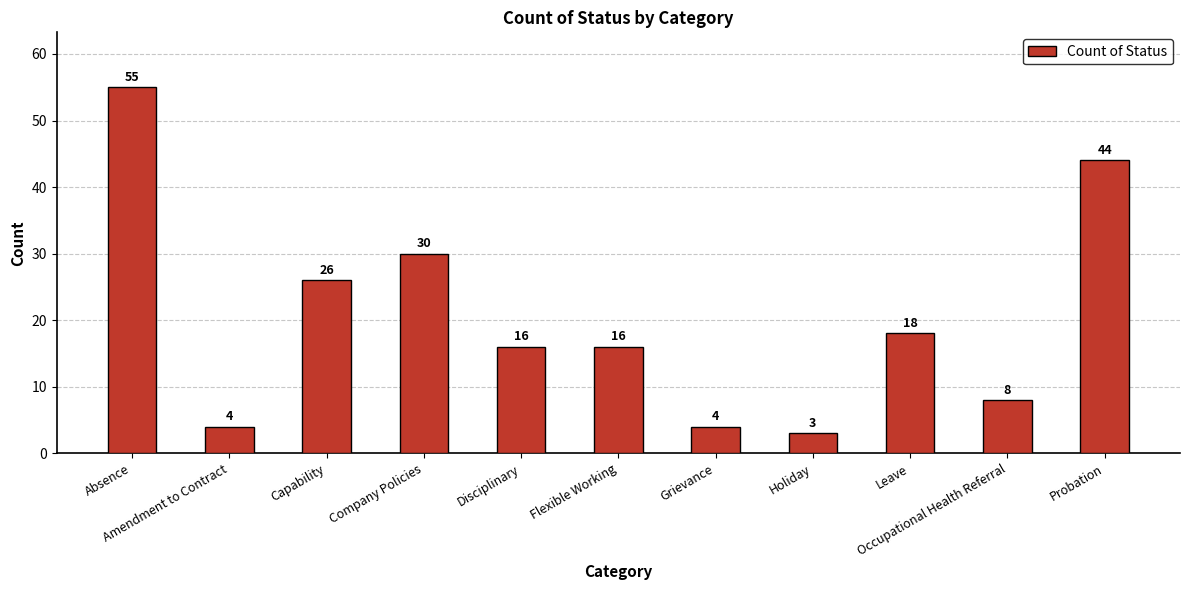

Reading left to right, what are all the values shown in this chart?

55	4	26	30	16	16	4	3	18	8	44